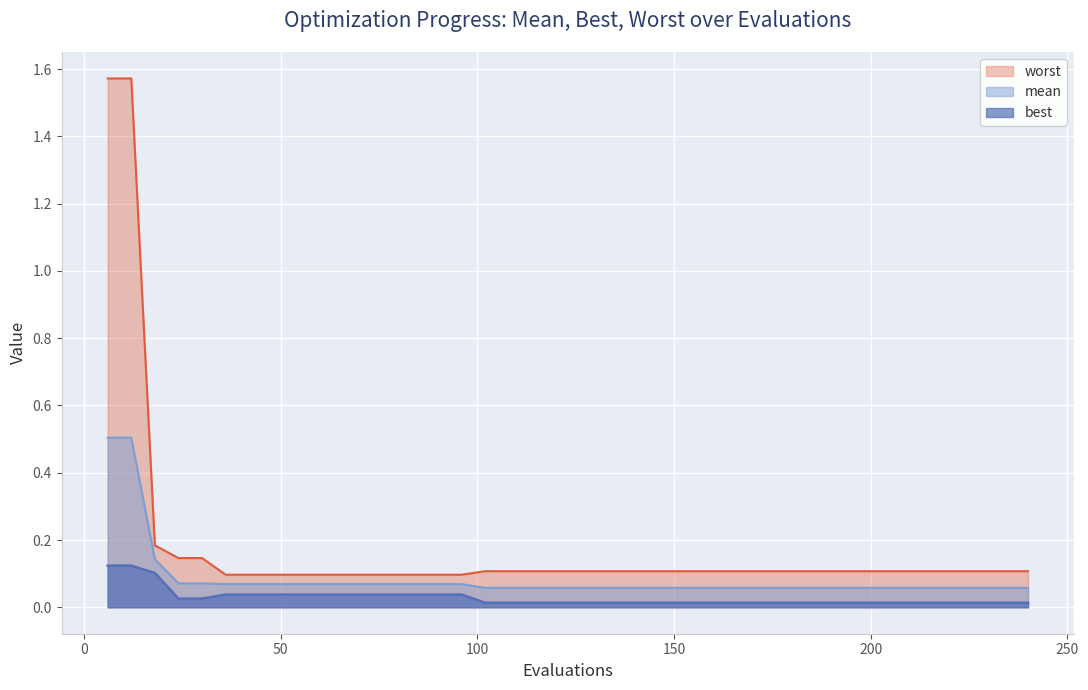

Rank the series by their average value, from lowest to highest.

best, mean, worst